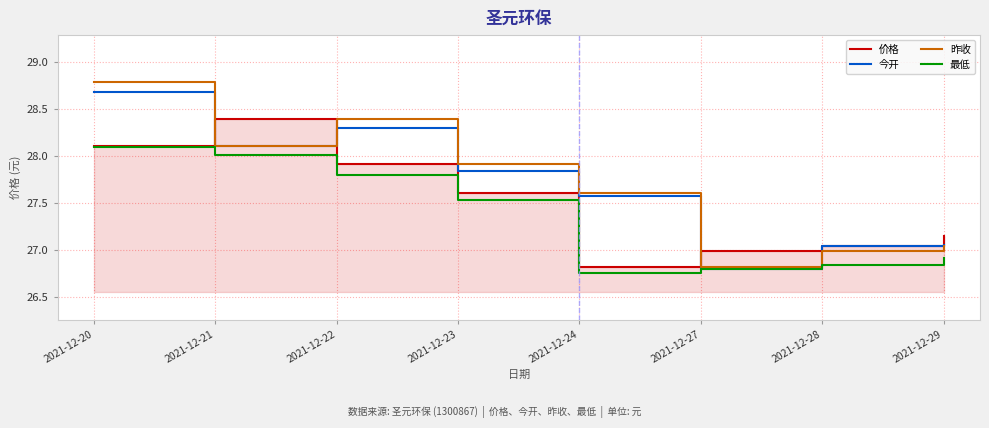

How many data points in 最低 are less than 27?

4